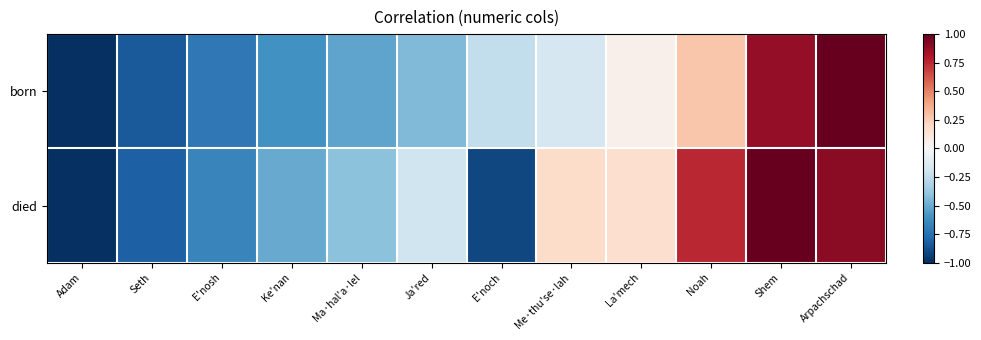

Rank the series at Me·thu'se·lah from lowest to highest value.

born, died